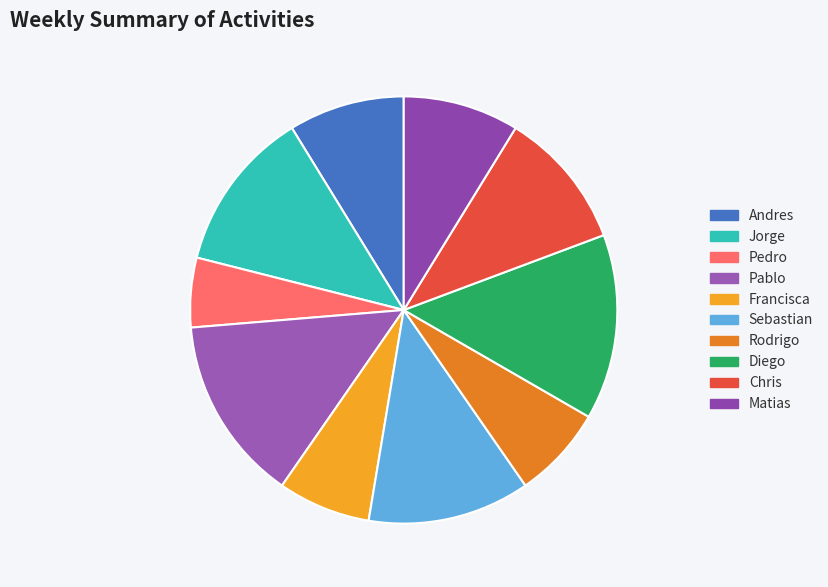

How many slices are in this pie chart?

10